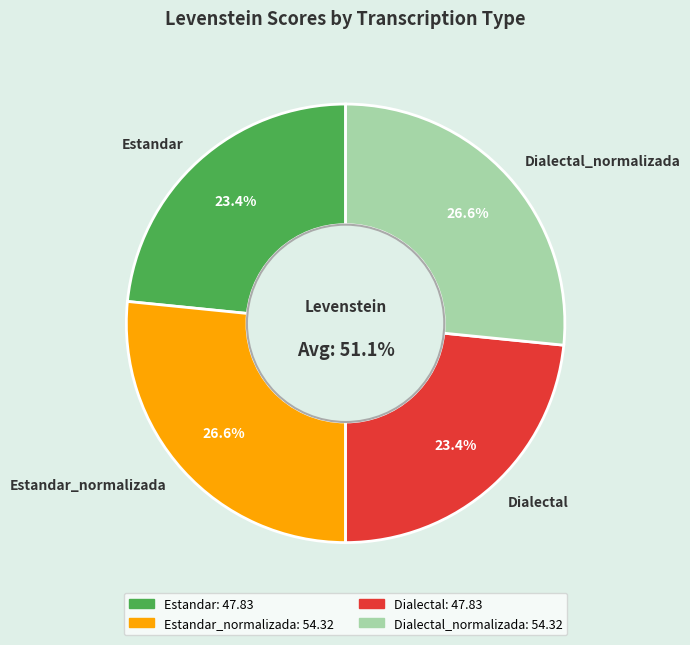

The Estandar slice represents 18% of the pie. True or false?

False